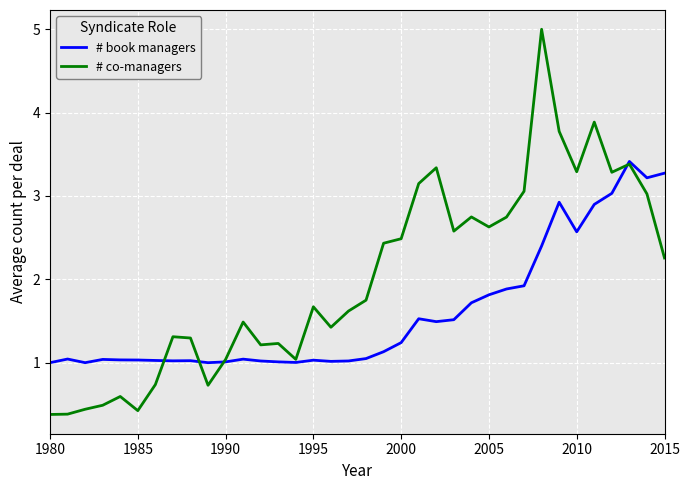

What is the greatest value displayed?

5.0